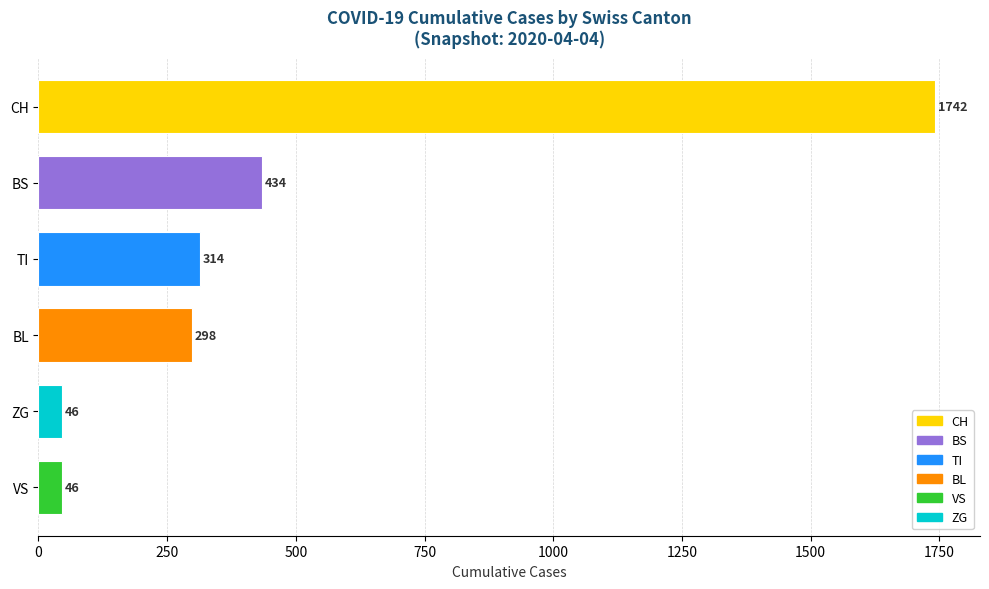

What is the change in value from VS to BS?

+388